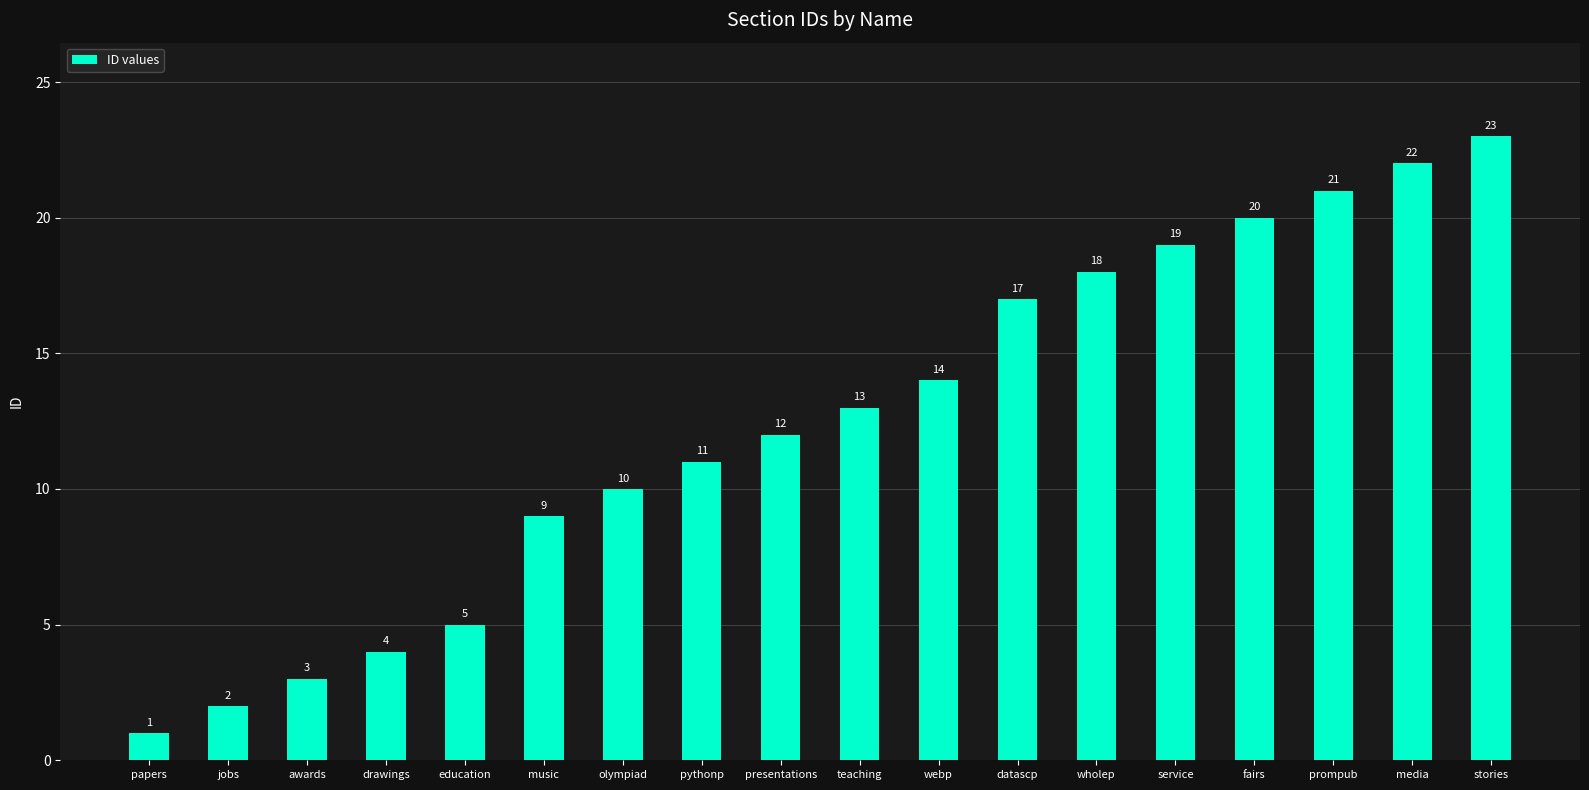

Is it true that the value at service is 7?

False